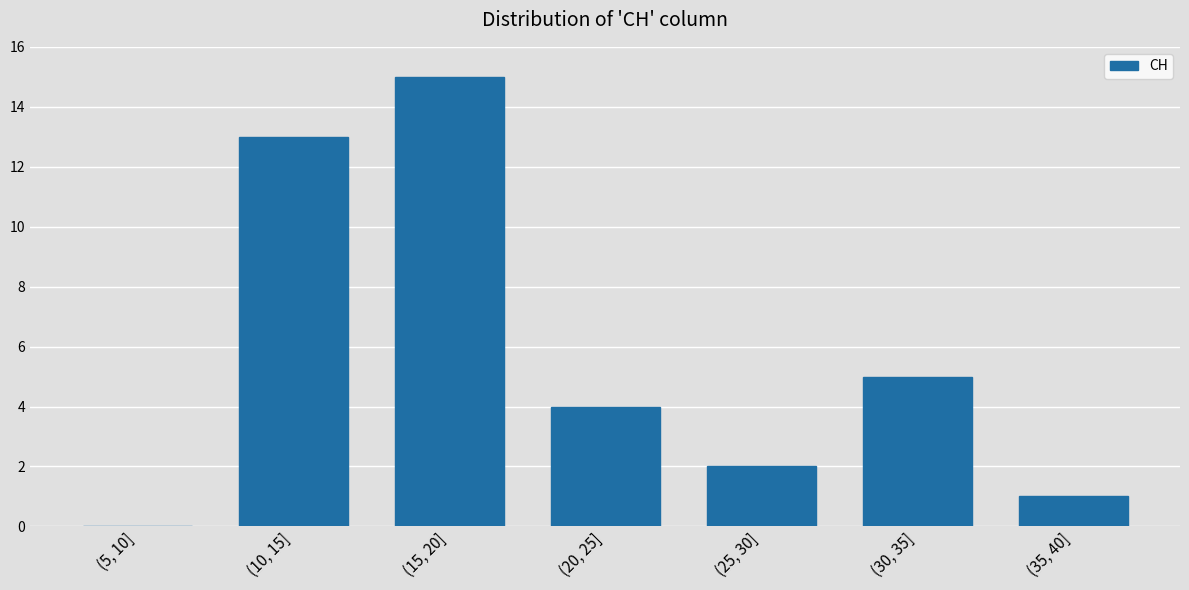

Reading right to left, transcribe all the data shown in this chart.

(35, 40]=1	(30, 35]=5	(25, 30]=2	(20, 25]=4	(15, 20]=15	(10, 15]=13	(5, 10]=0